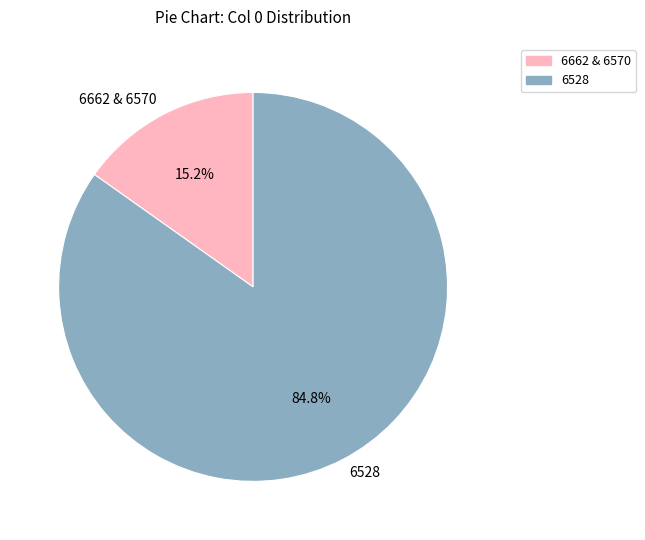

Count the number of slices in the pie.

2